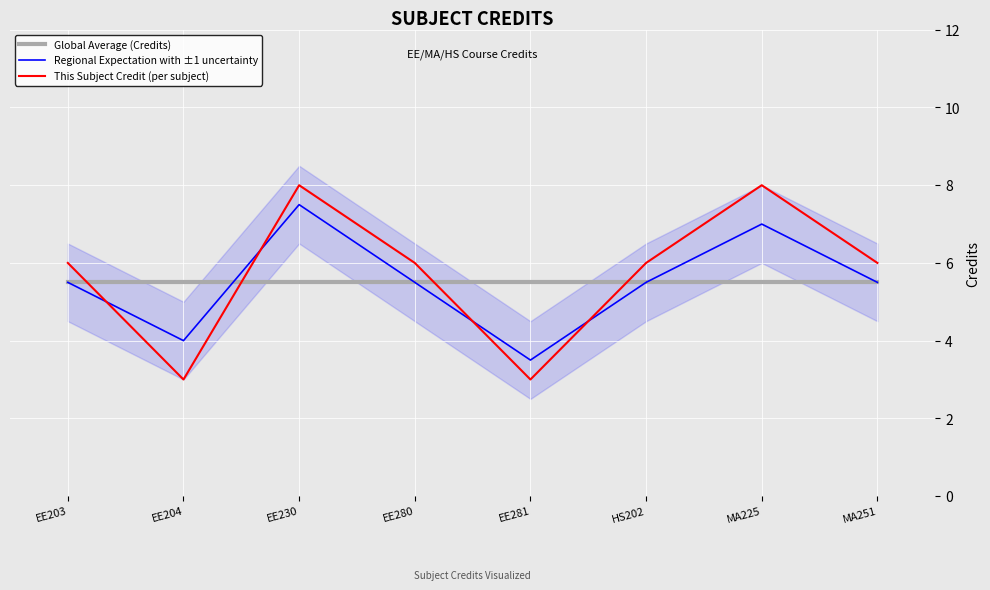

Is it true that Global Average (Credits) equals 5.5 at EE204?

True